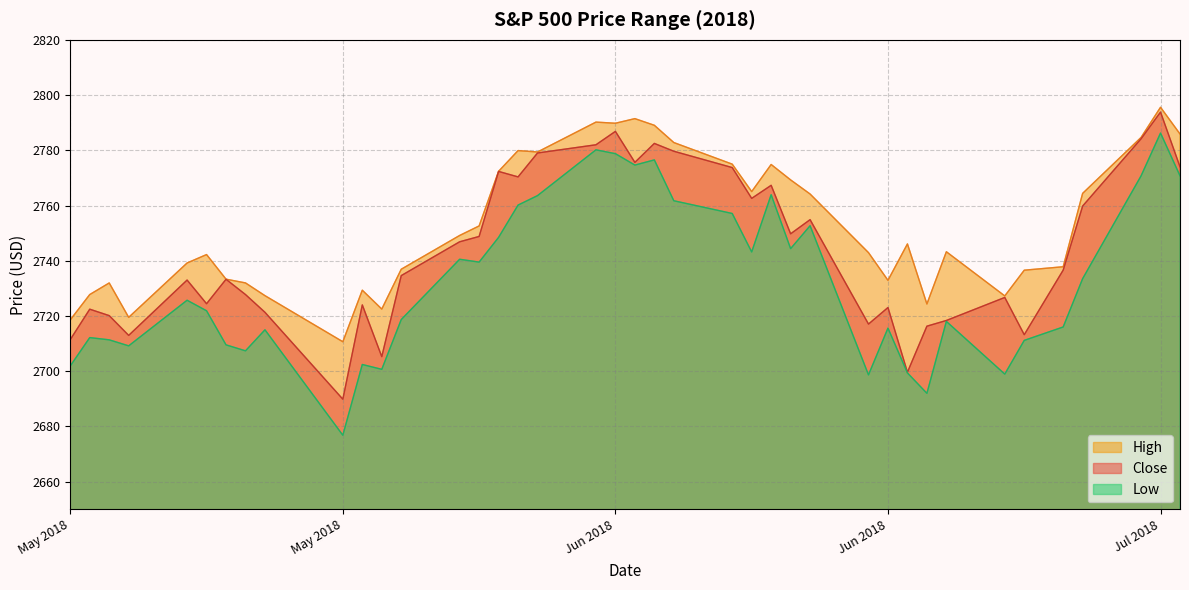

Rank the series at 2018-07-03 from highest to lowest value.

High, Close, Low